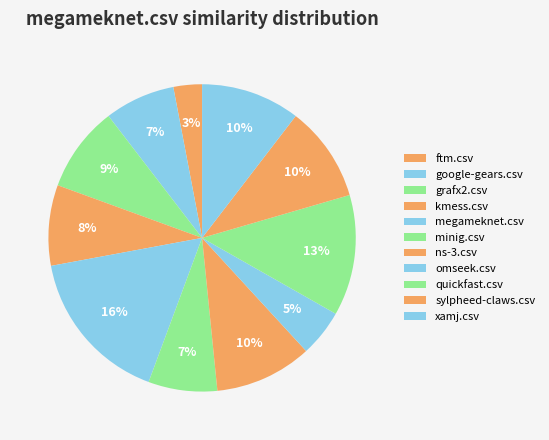

Which category has the smallest portion of the pie?

ftm.csv